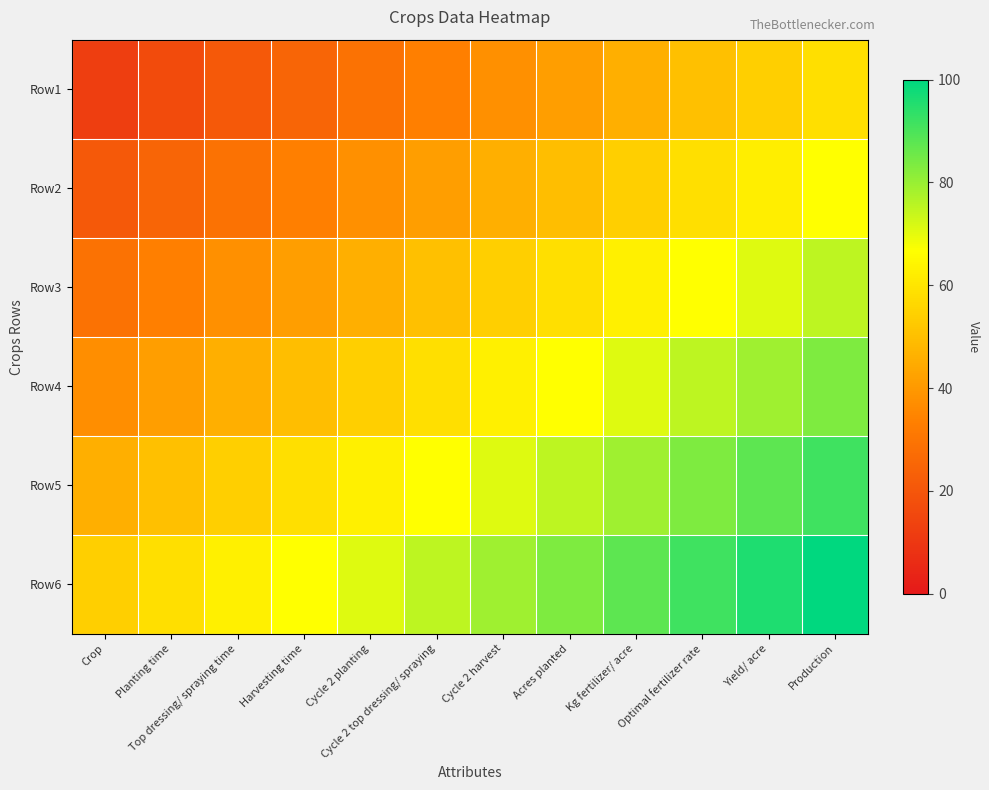

Between Kg fertilizer/ acre and Yield/ acre, which is larger?

Yield/ acre